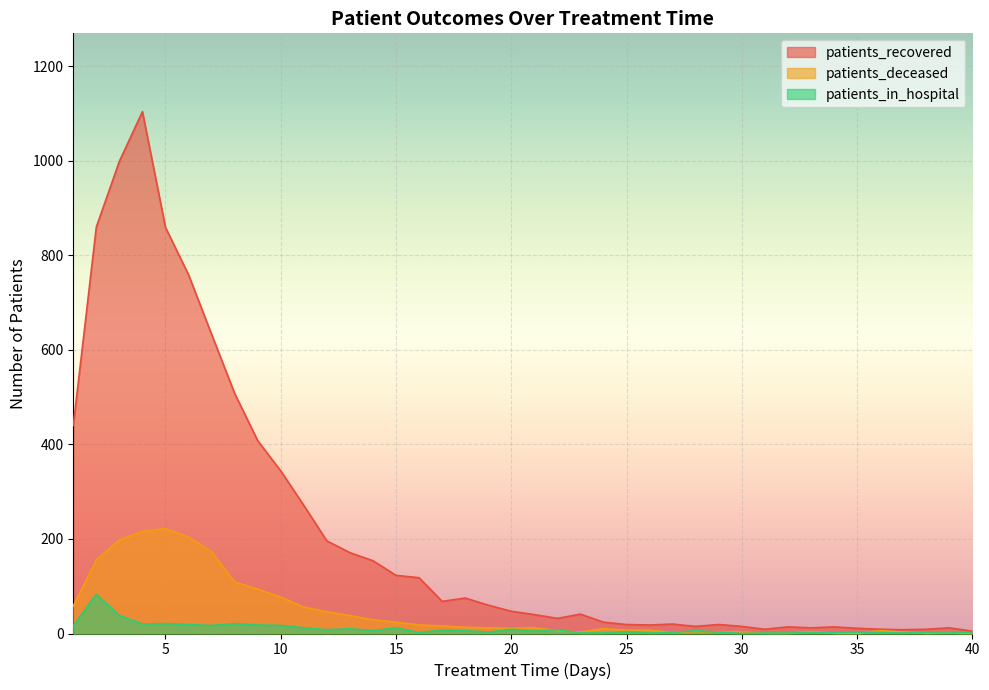

True or false: patients_recovered and patients_deceased cross at least once.

False